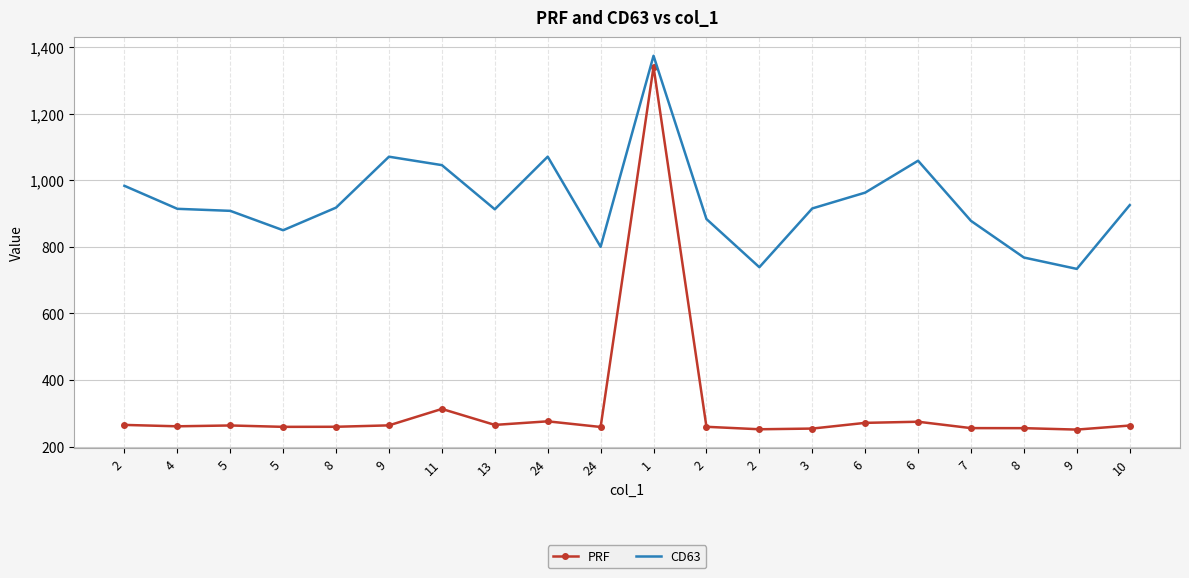

Between 11 and 24, which is larger?

11